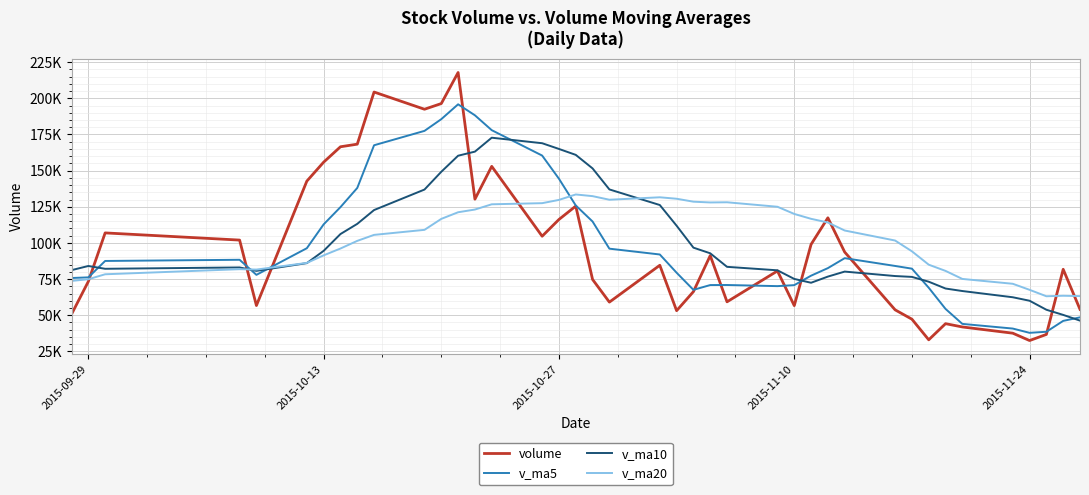

The volume series shows 178640.1 at 37. True or false?

False